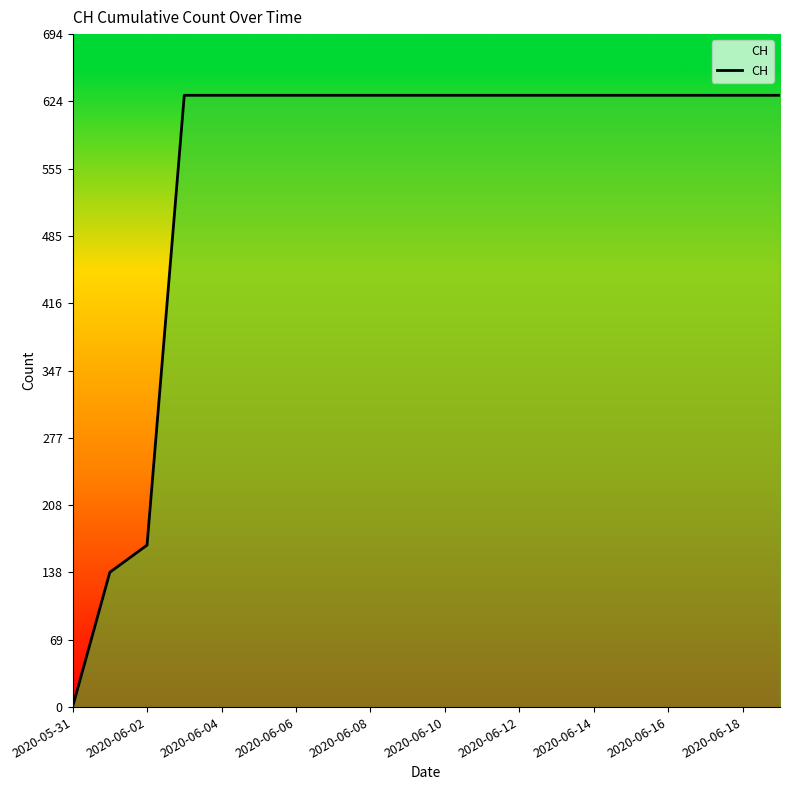

What is the maximum value shown in the chart?

631